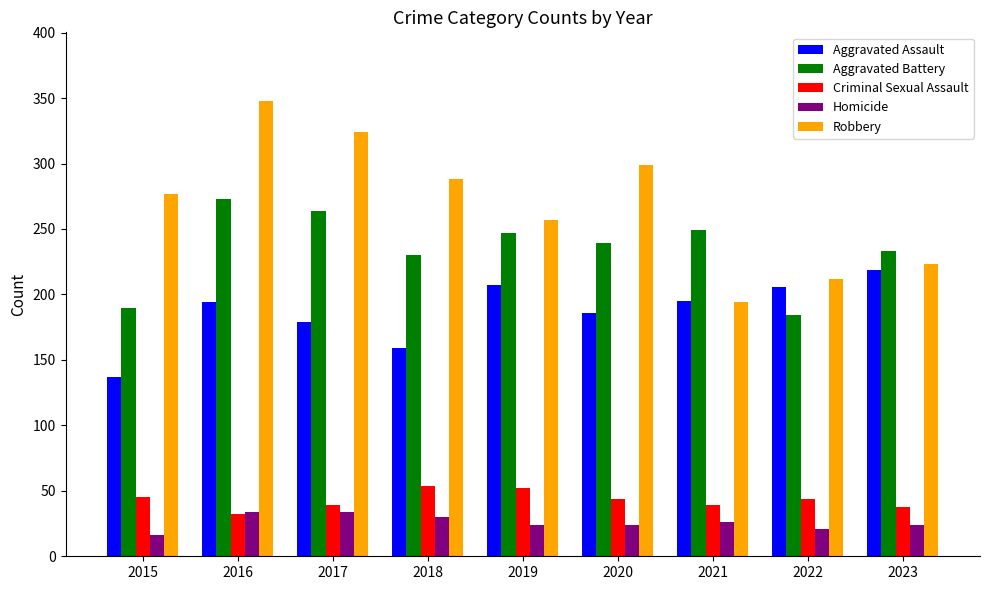

What is the sum of all Robbery values?

2422